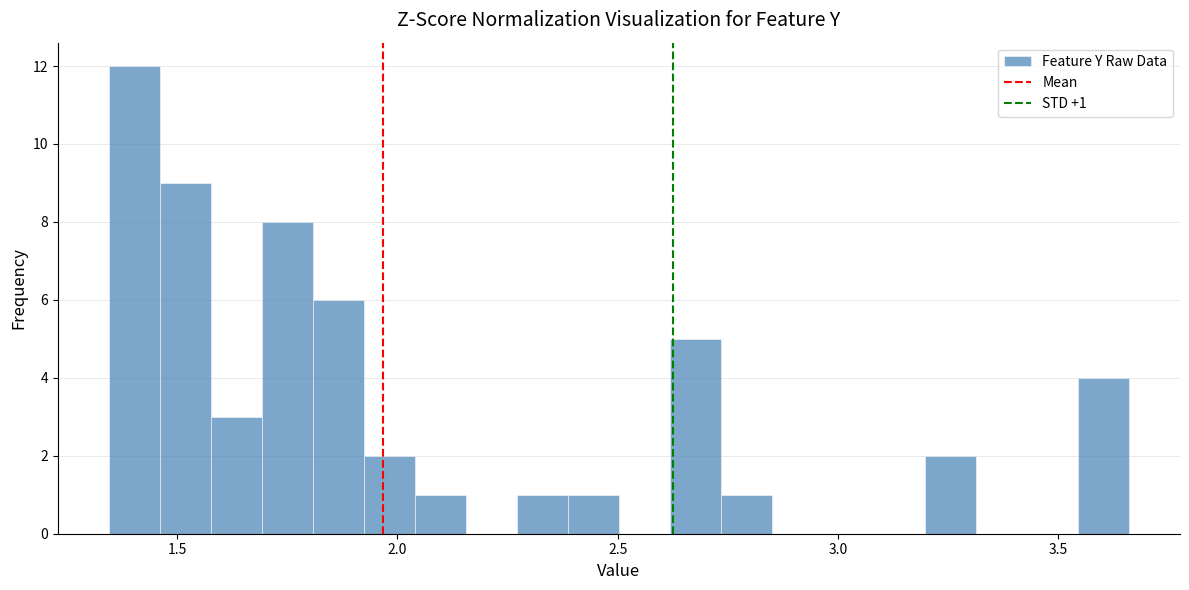

Read against the x-axis, roughly where is the centre of the tallest bar?

1.40